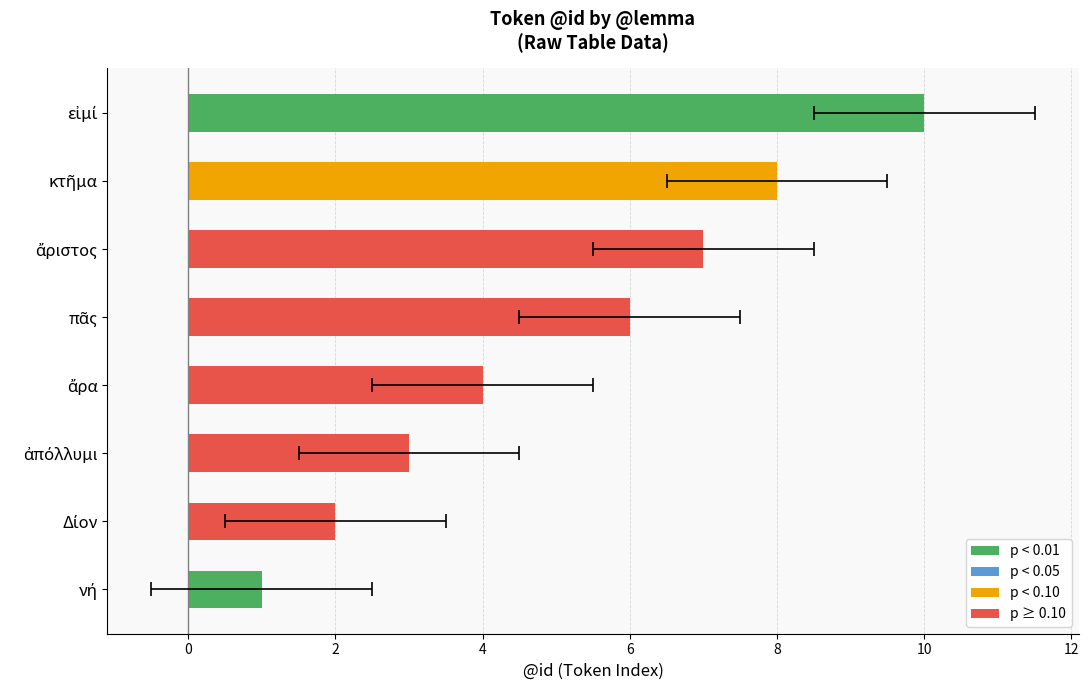

How many values are between 3 and 8?

5